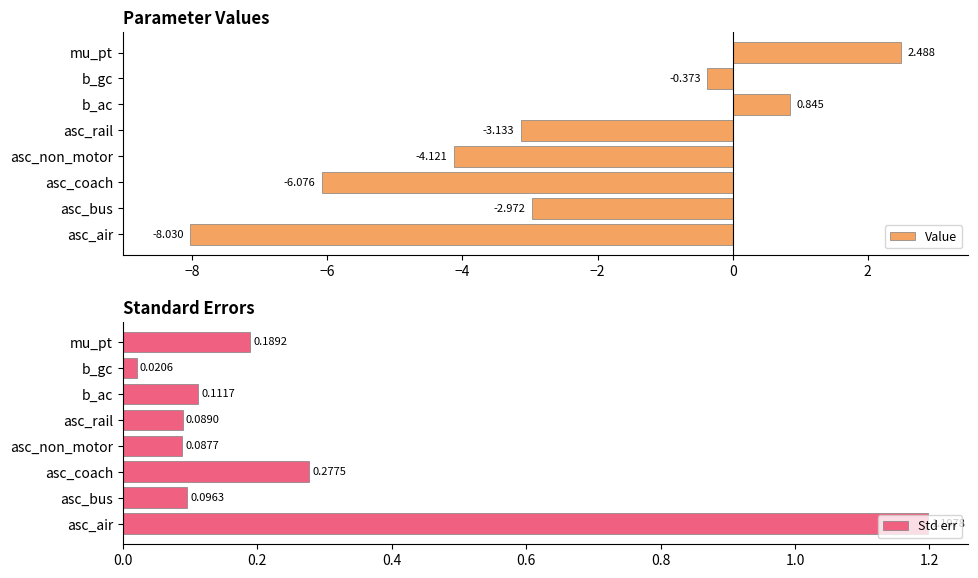

Which series has the largest range (max minus min)?

Value